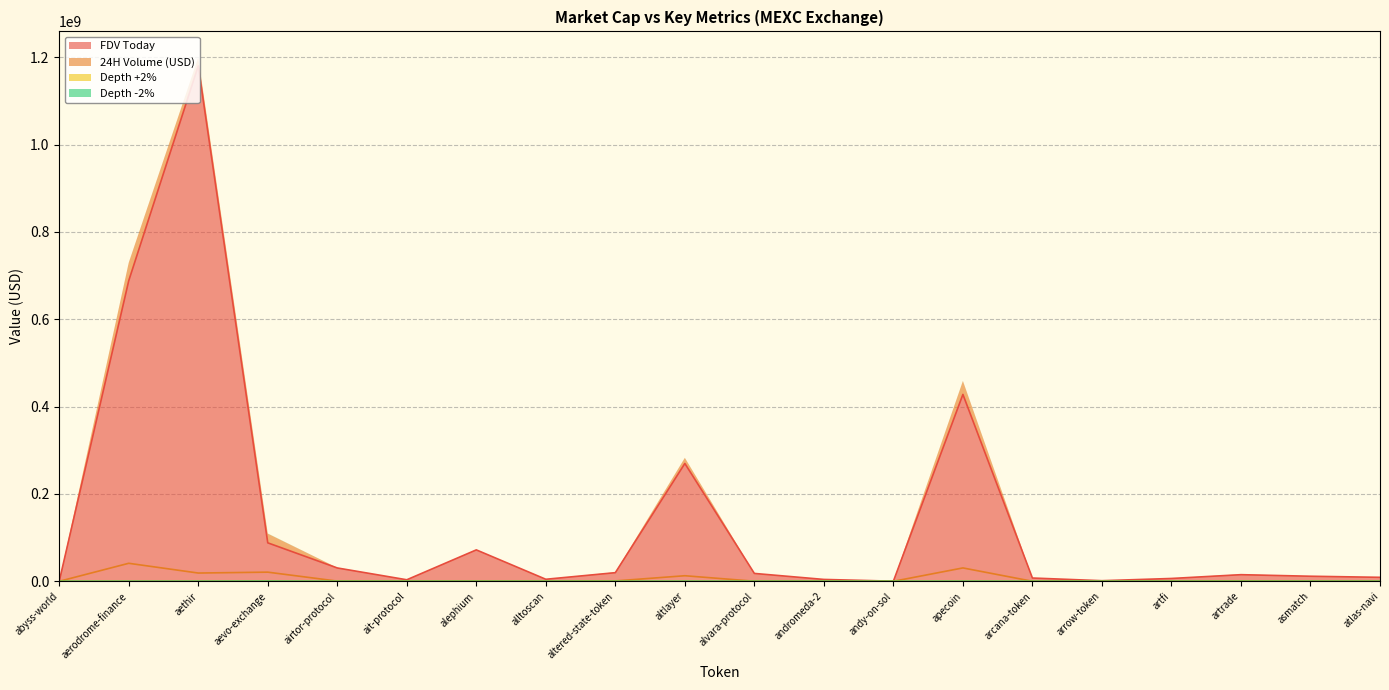

What is the sum of all 24H Volume (USD) values?

128975340.0